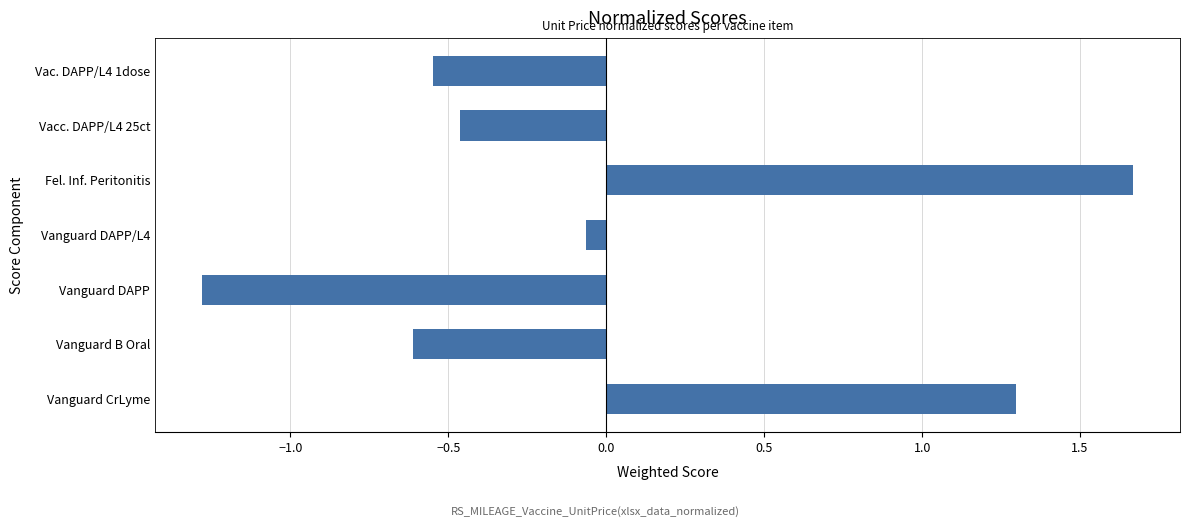

What is the smallest value displayed?

-1.3